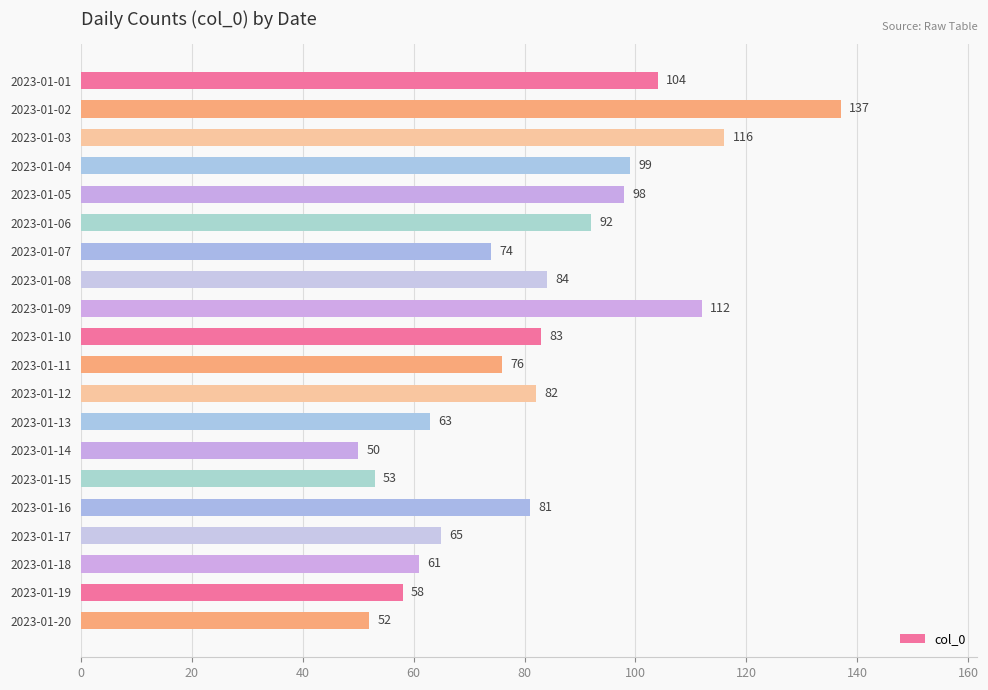

Reading top to bottom, extract all data points from this chart.

104	137	116	99	98	92	74	84	112	83	76	82	63	50	53	81	65	61	58	52